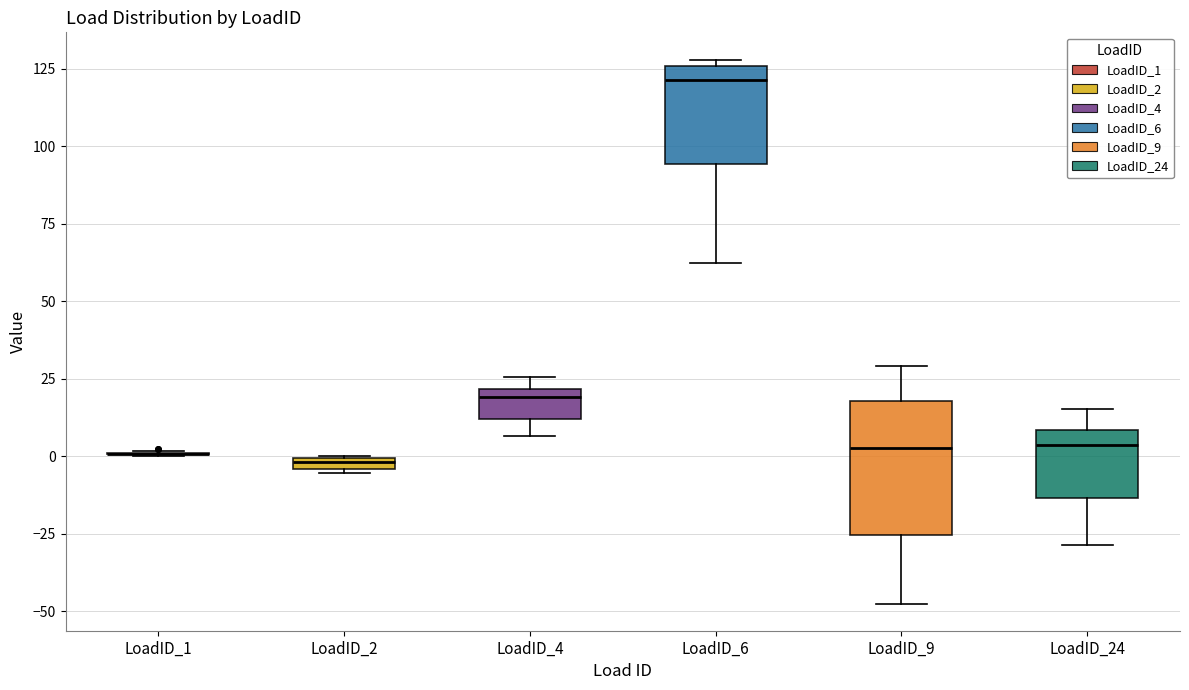

Which box is the tallest, from its lower edge to its upper edge?

LoadID_9